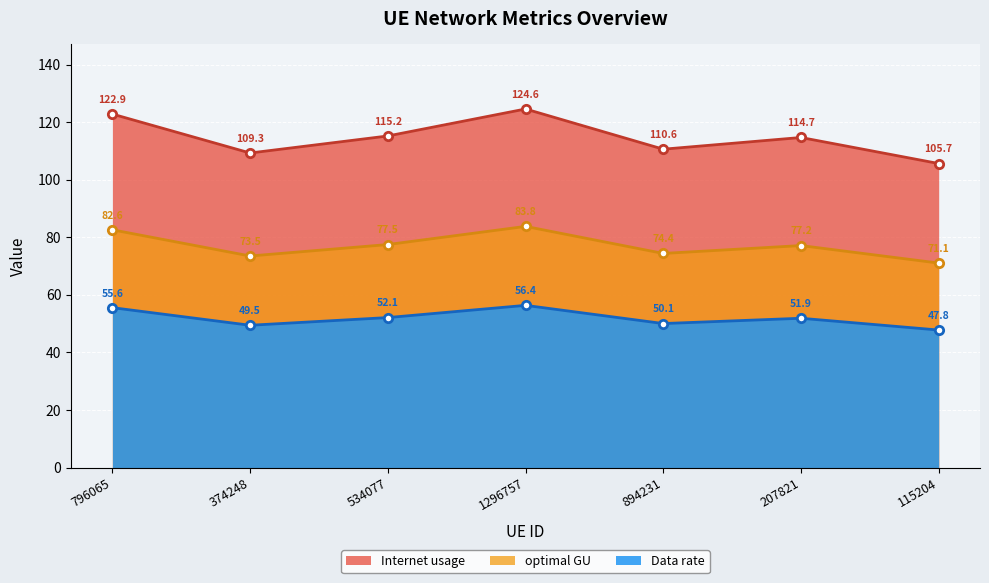

Which category has the highest value across all series?

1296757